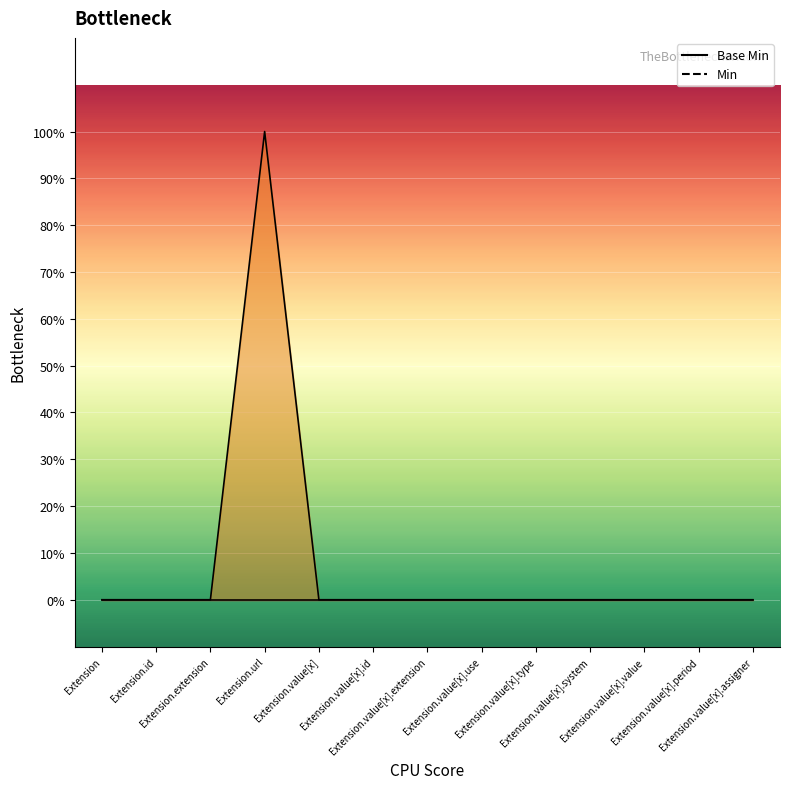

Where is the first local maximum?

Extension.url